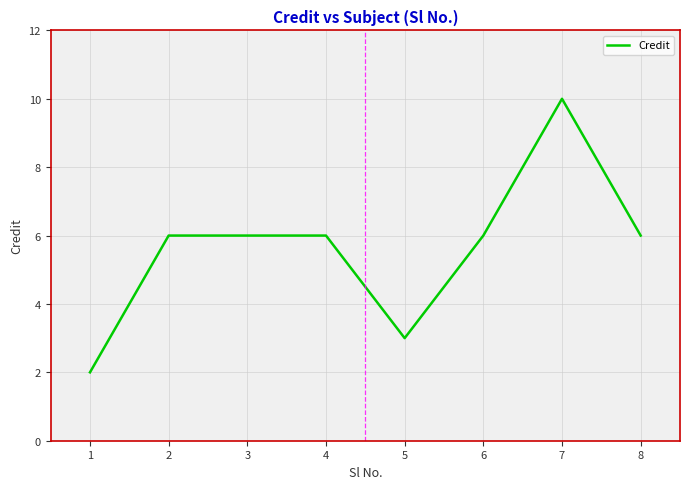

What is the difference between the second highest and second lowest values?

3